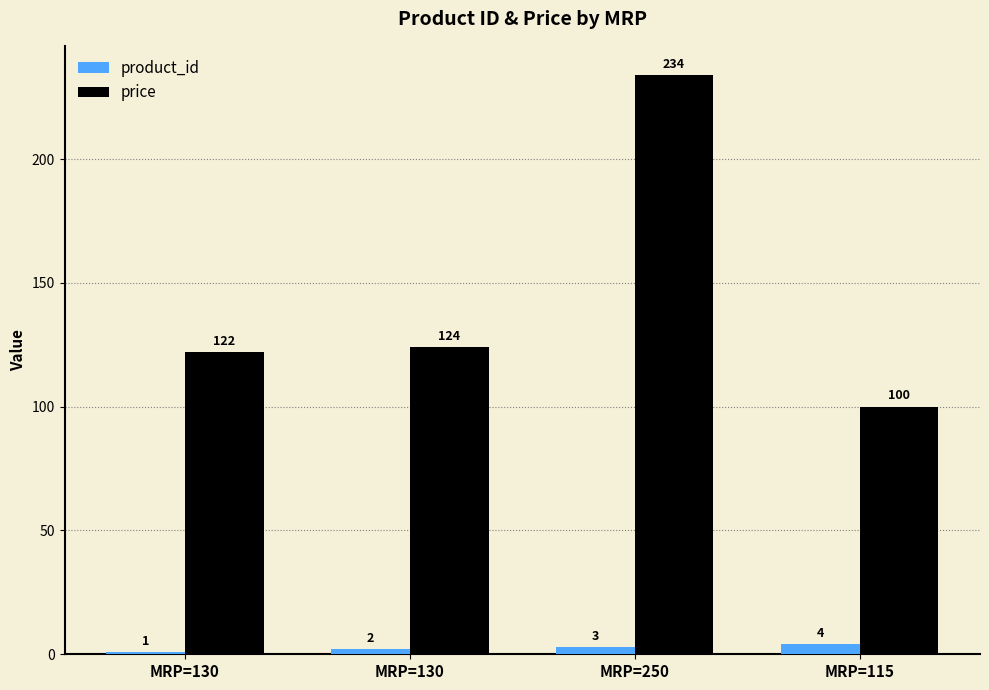

Are the bars horizontal?

No